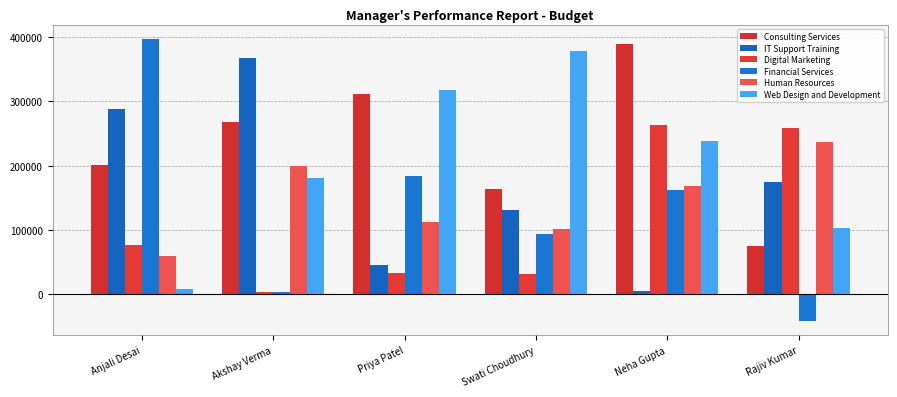

The value of Digital Marketing at Anjali Desai is 76581. True or false?

True